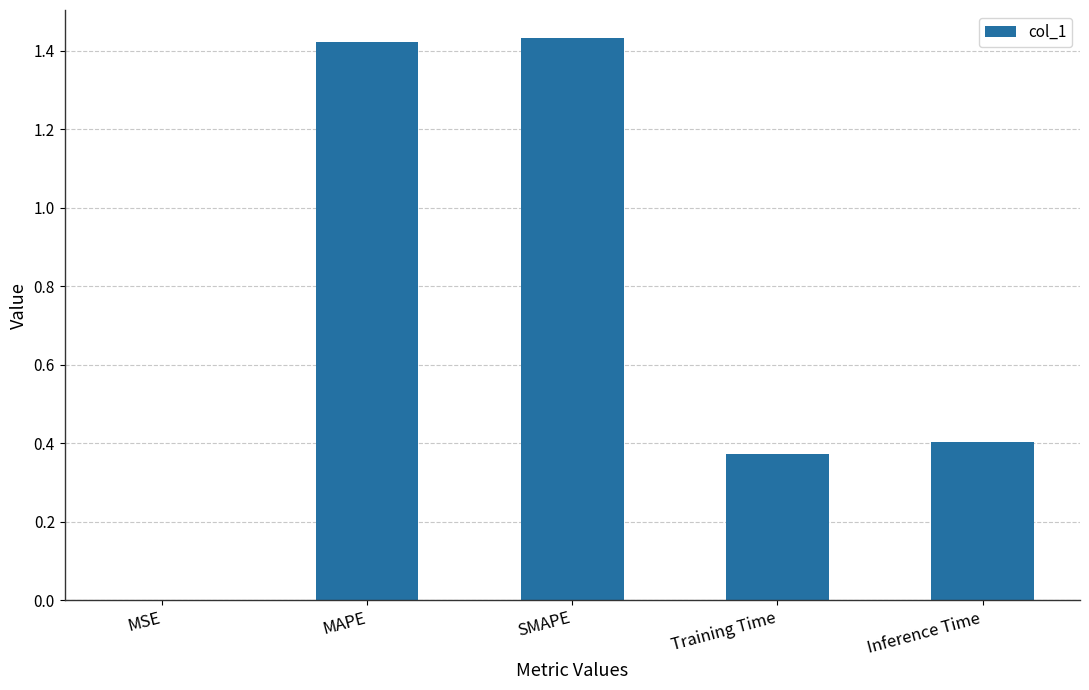

Between SMAPE and Inference Time, which is larger?

SMAPE